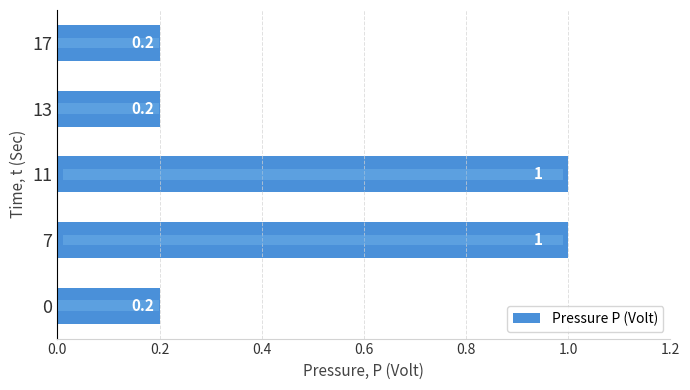

Reading left to right, list all the values displayed in this chart.

0.2	1.0	1.0	0.2	0.2